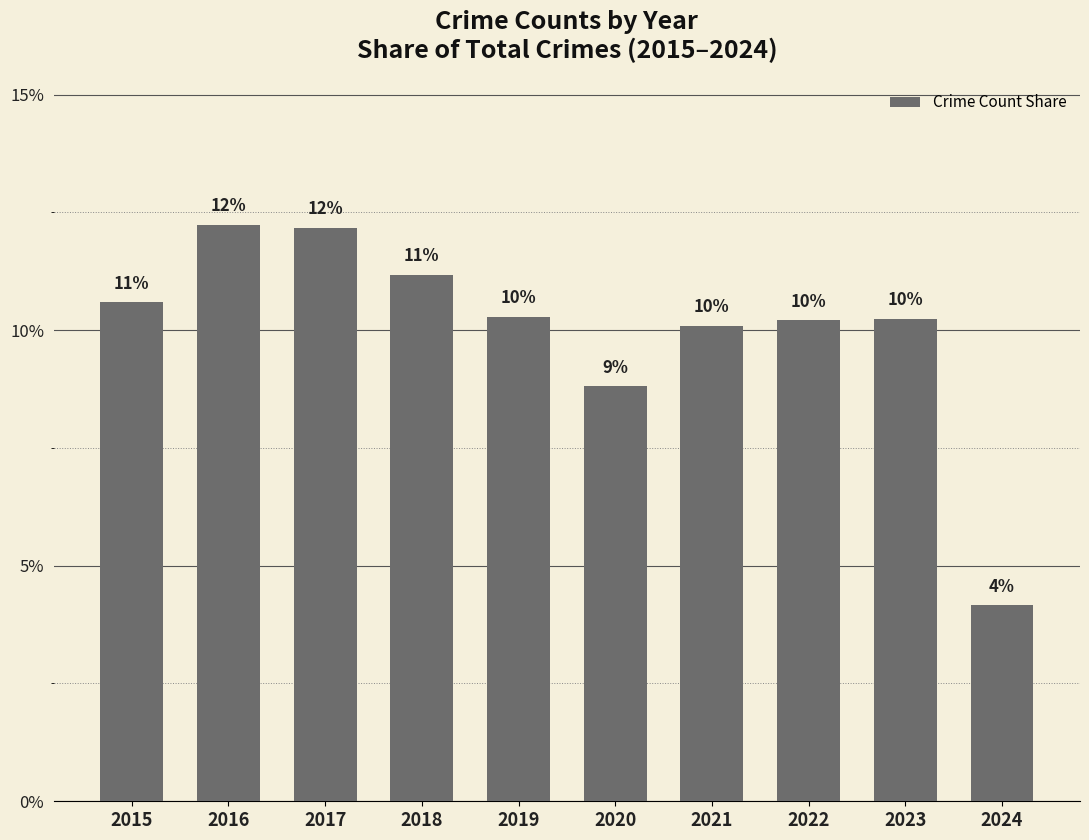

Rank the categories by value from lowest to highest.

2024, 2020, 2021, 2022, 2023, 2019, 2015, 2018, 2017, 2016